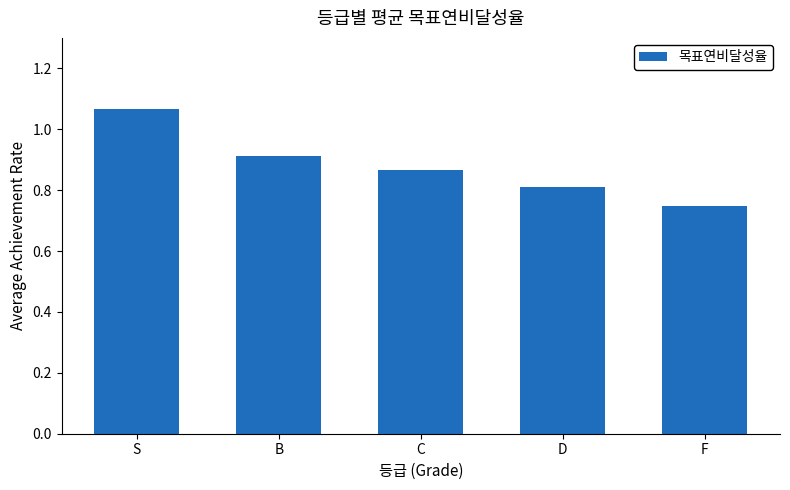

Between C and B, which is larger?

B